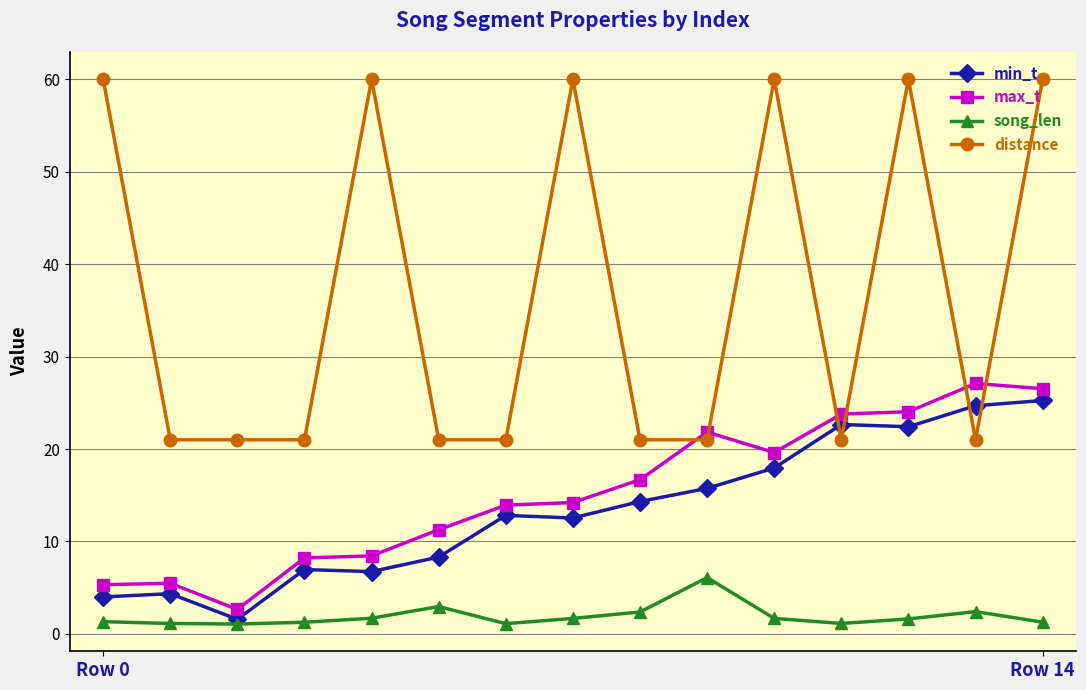

What is the value of the max_t point at the 7th from the left?

13.9